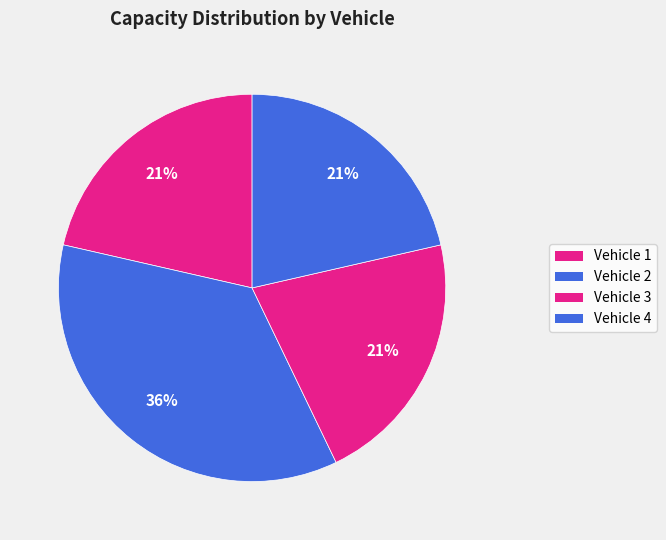

How many segments does this pie chart have?

4